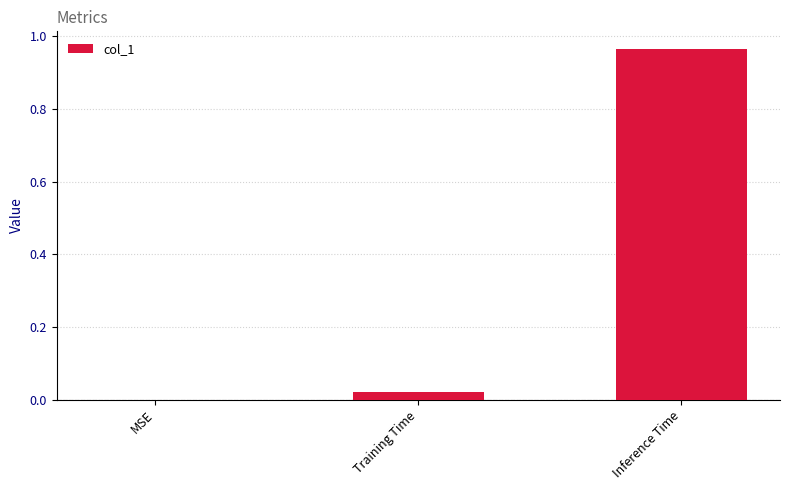

What is the difference between the values at Inference Time and Training Time?

0.9